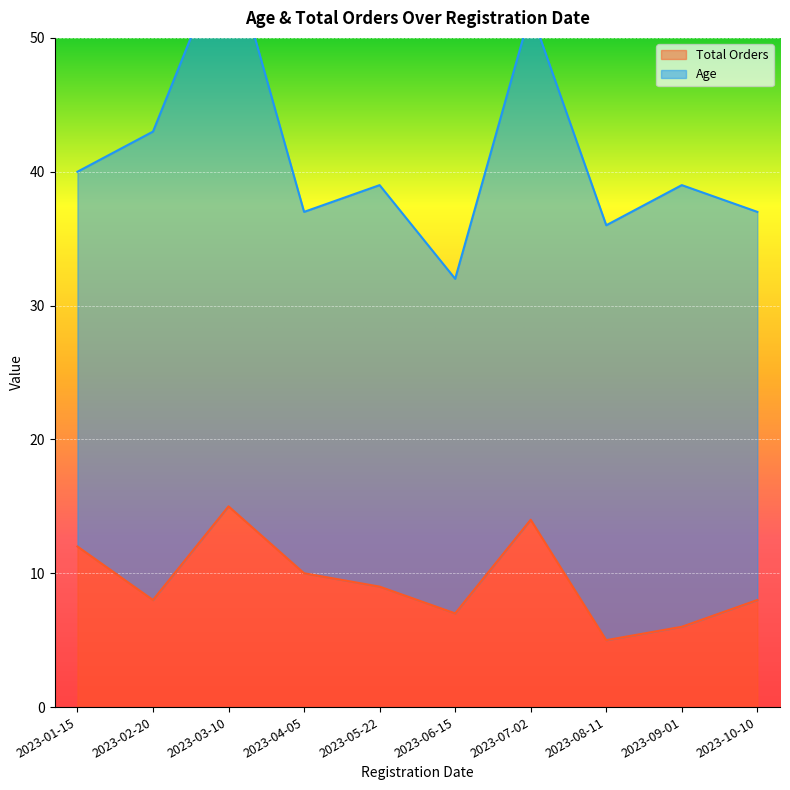

Rank the categories by value from lowest to highest.

2023-08-11, 2023-09-01, 2023-06-15, 2023-02-20, 2023-10-10, 2023-05-22, 2023-04-05, 2023-01-15, 2023-07-02, 2023-03-10